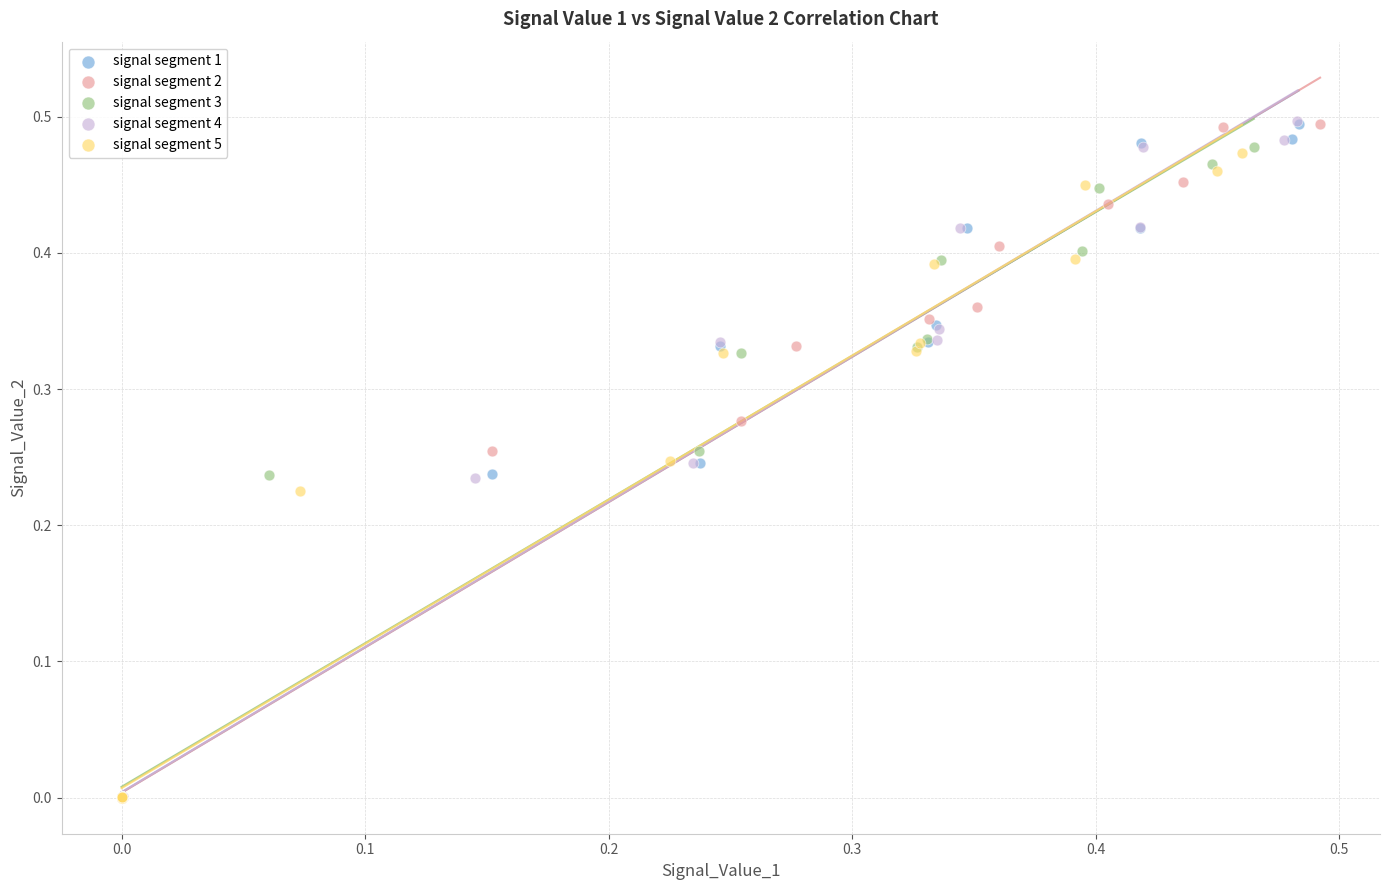

What are all the series names shown in the legend?

signal segment 1, signal segment 2, signal segment 3, signal segment 4, signal segment 5